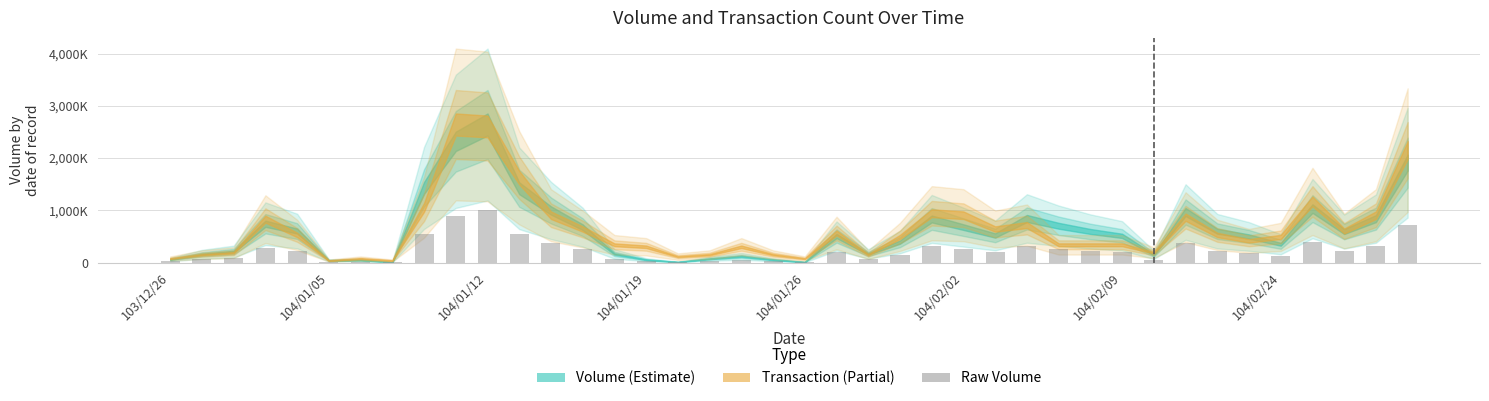

Are the bars horizontal?

No